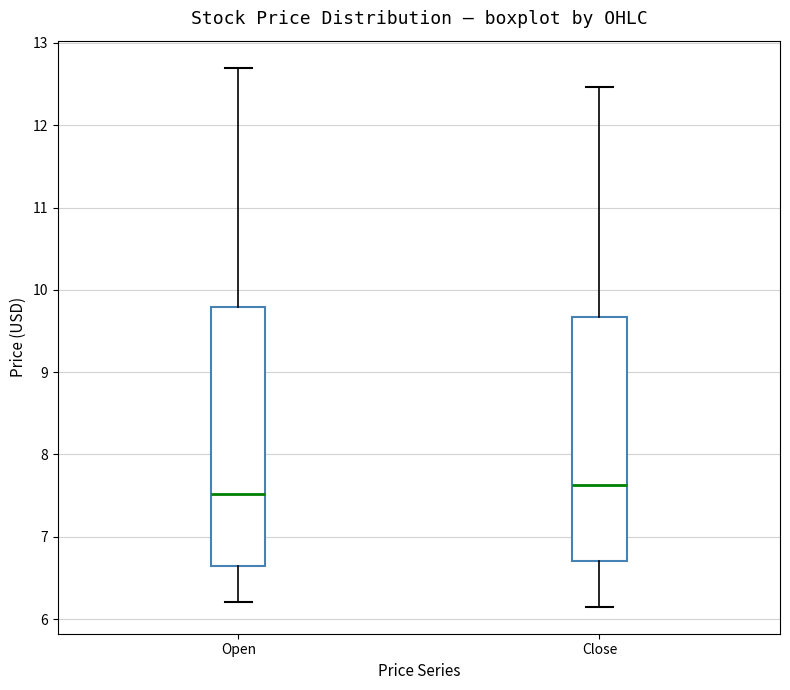

Which box's median line is the highest?

Close